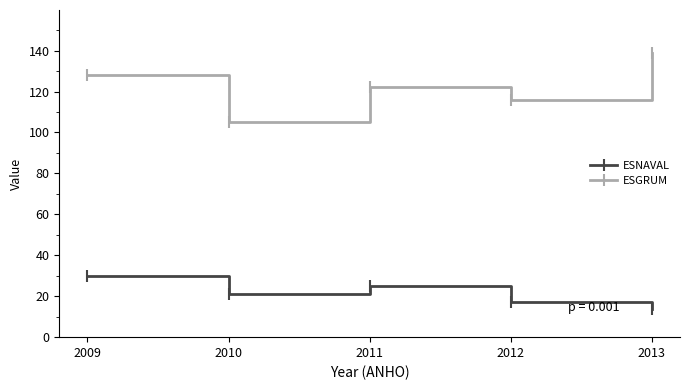

What is the total value across all series at 2013?

153